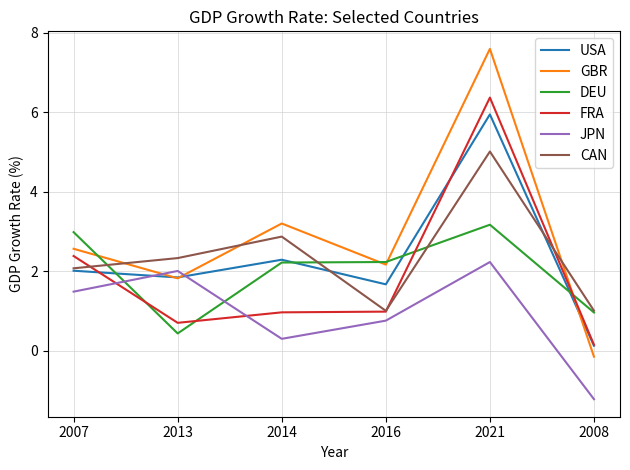

What is the sum of the DEU values at 2016 and 2013?

2.7